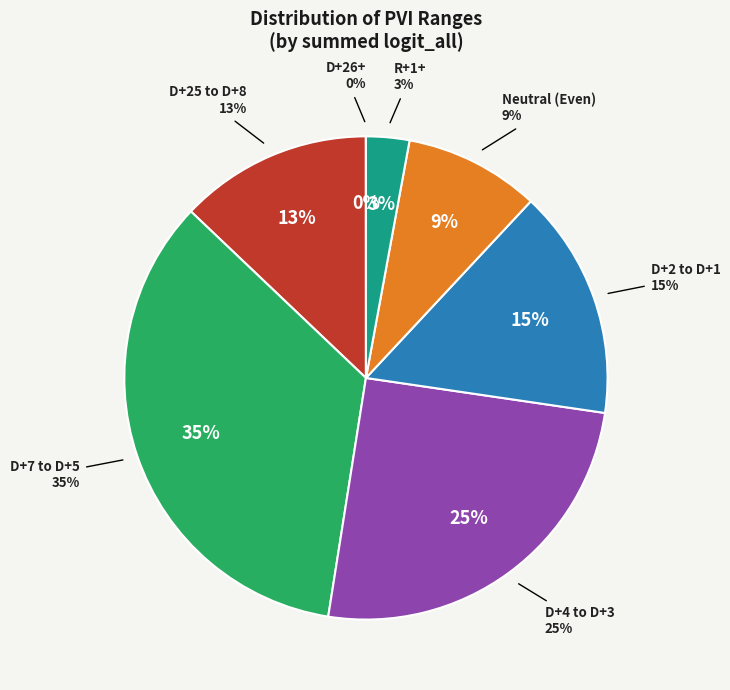

How many slices are in this pie chart?

7